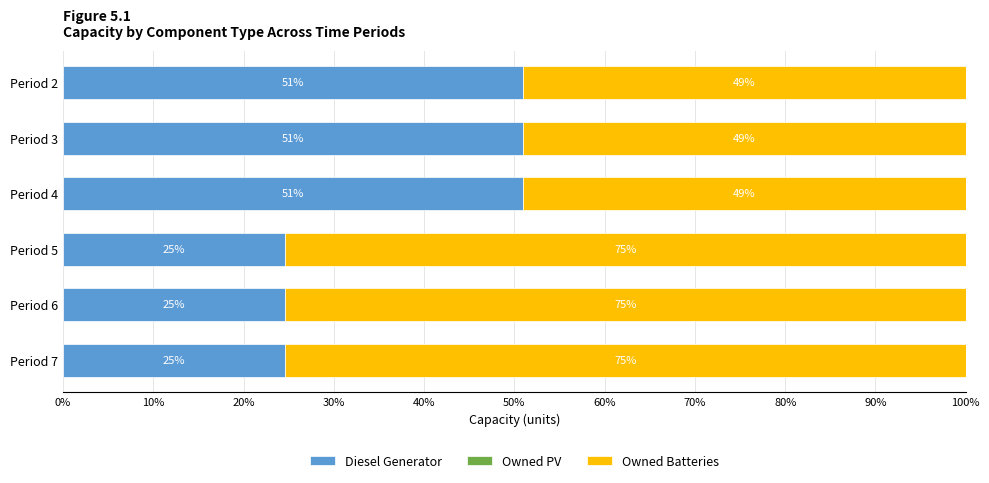

The Diesel Generator series shows 12.2 at Period 6. True or false?

False